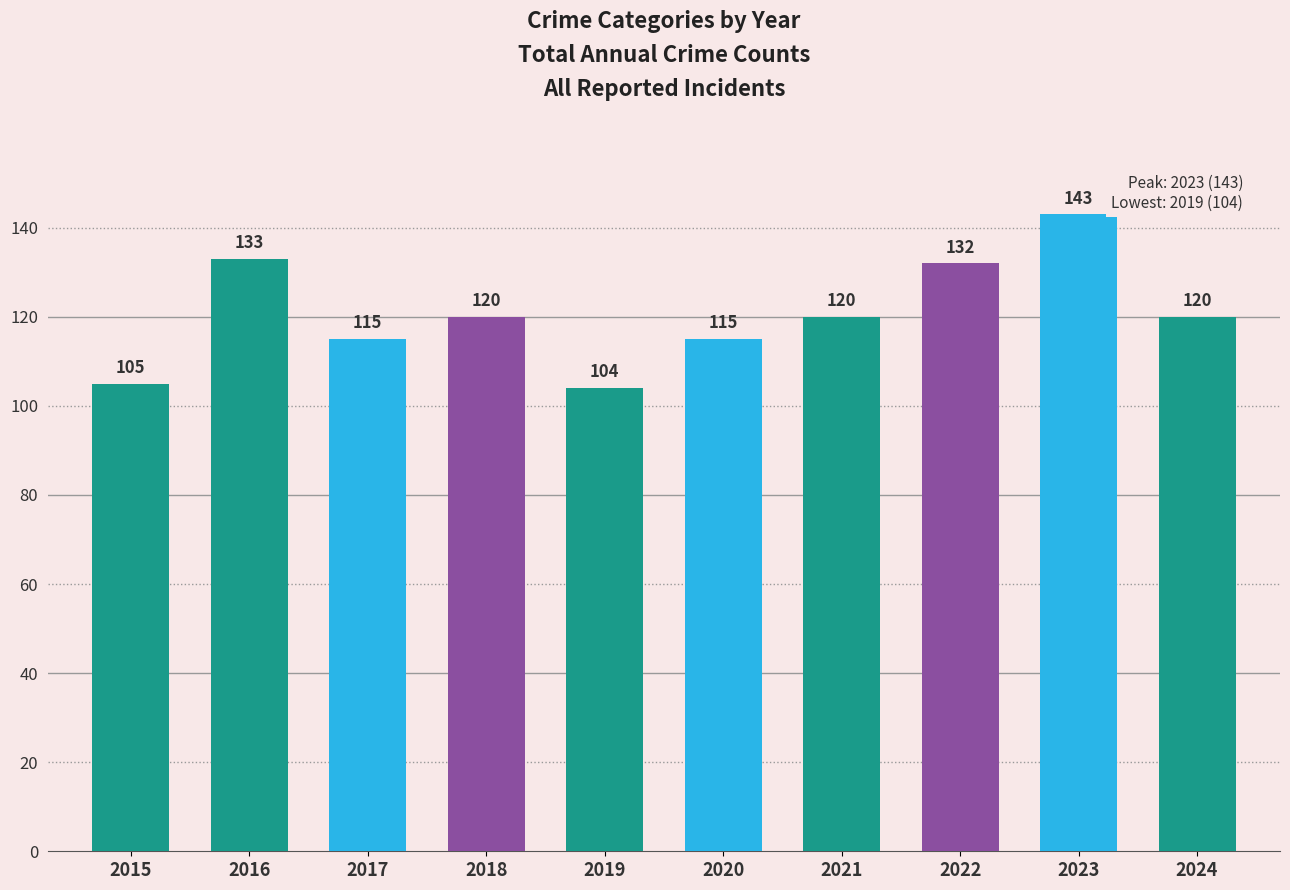

At which category does the chart reach its peak across all series?

2023